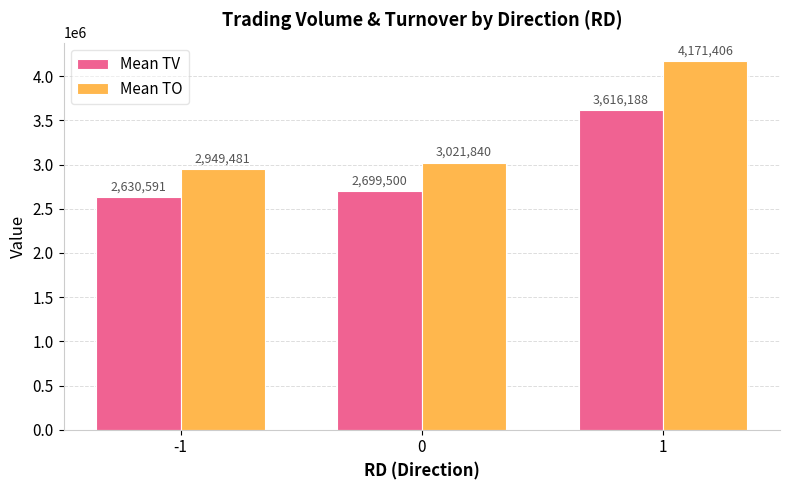

Reading left to right, extract all data points from this chart.

Mean TV: -1=2630591	0=2699500	1=3616188
Mean TO: -1=2949481	0=3021840	1=4171406